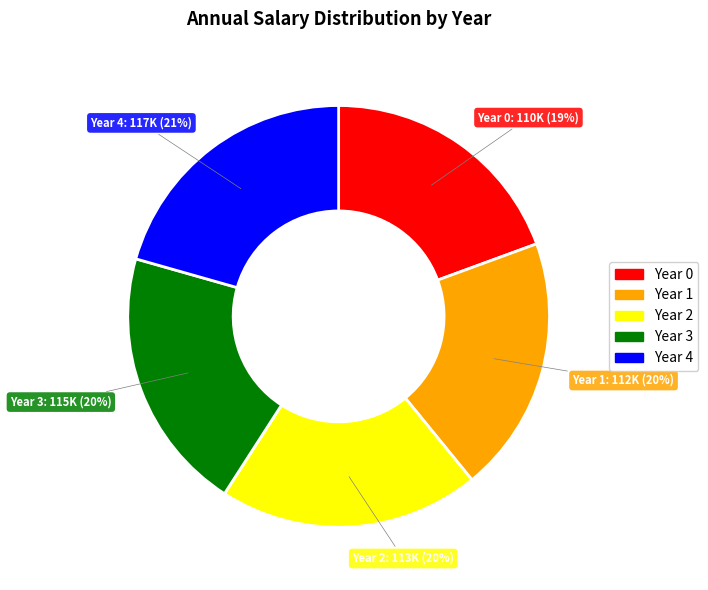

Does Year 3 represent more than half of the total?

No